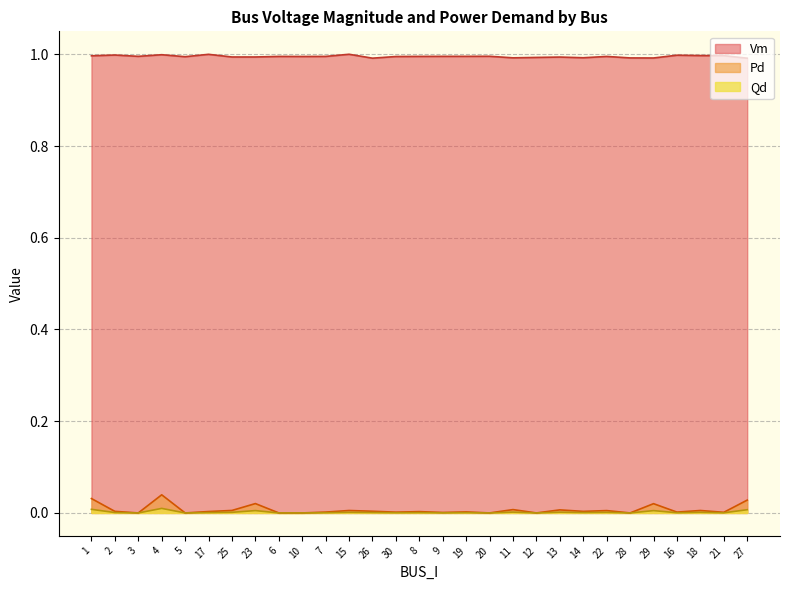

Is the value of Qd at 14 greater than the value of Pd at 22?

Yes